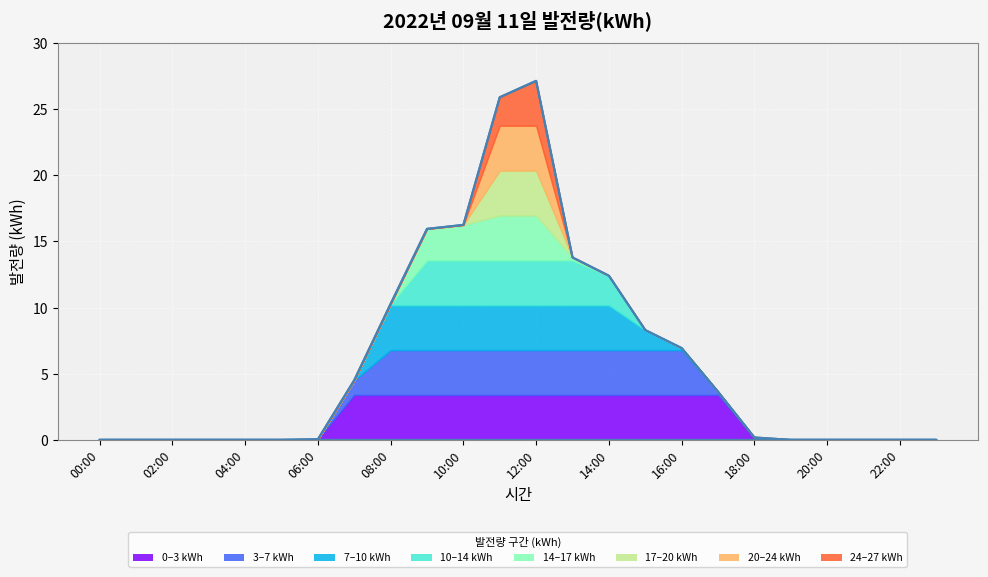

Reading left to right, transcribe all the data shown in this chart.

00:00=0.0	01:00=0.0	02:00=0.0	03:00=0.0	04:00=0.0	05:00=0.0	06:00=0.0	07:00=4.5	08:00=10.3	09:00=15.9	10:00=16.2	11:00=25.9	12:00=27.1	13:00=13.8	14:00=12.4	15:00=8.3	16:00=6.9	17:00=3.6	18:00=0.2	19:00=0.0	20:00=0.0	21:00=0.0	22:00=0.0	23:00=0.0